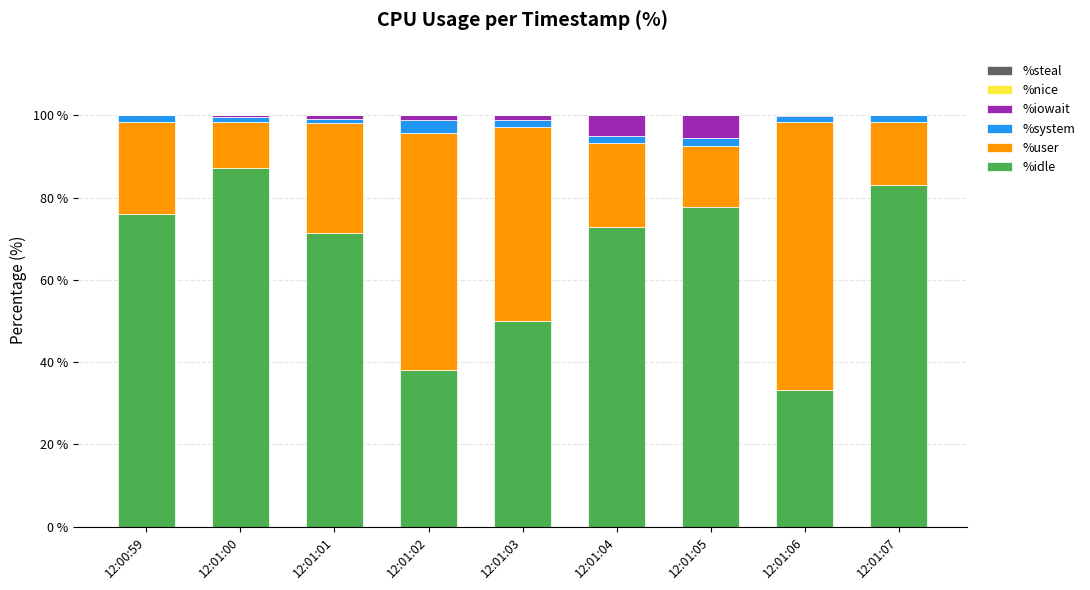

Are the bars grouped side by side (vs. stacked)?

No